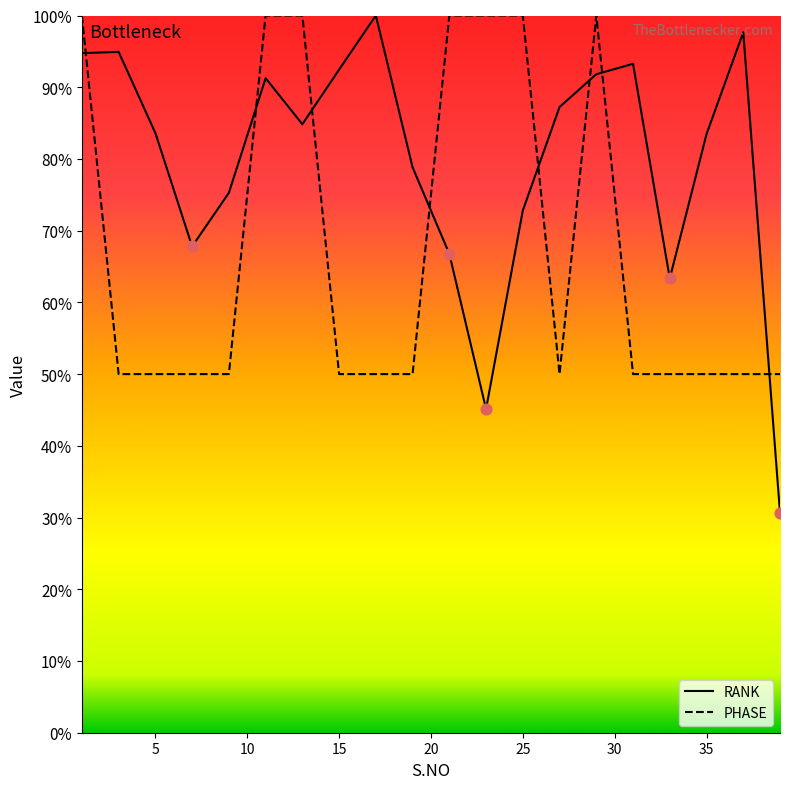

Which series has the largest total across all categories?

RANK